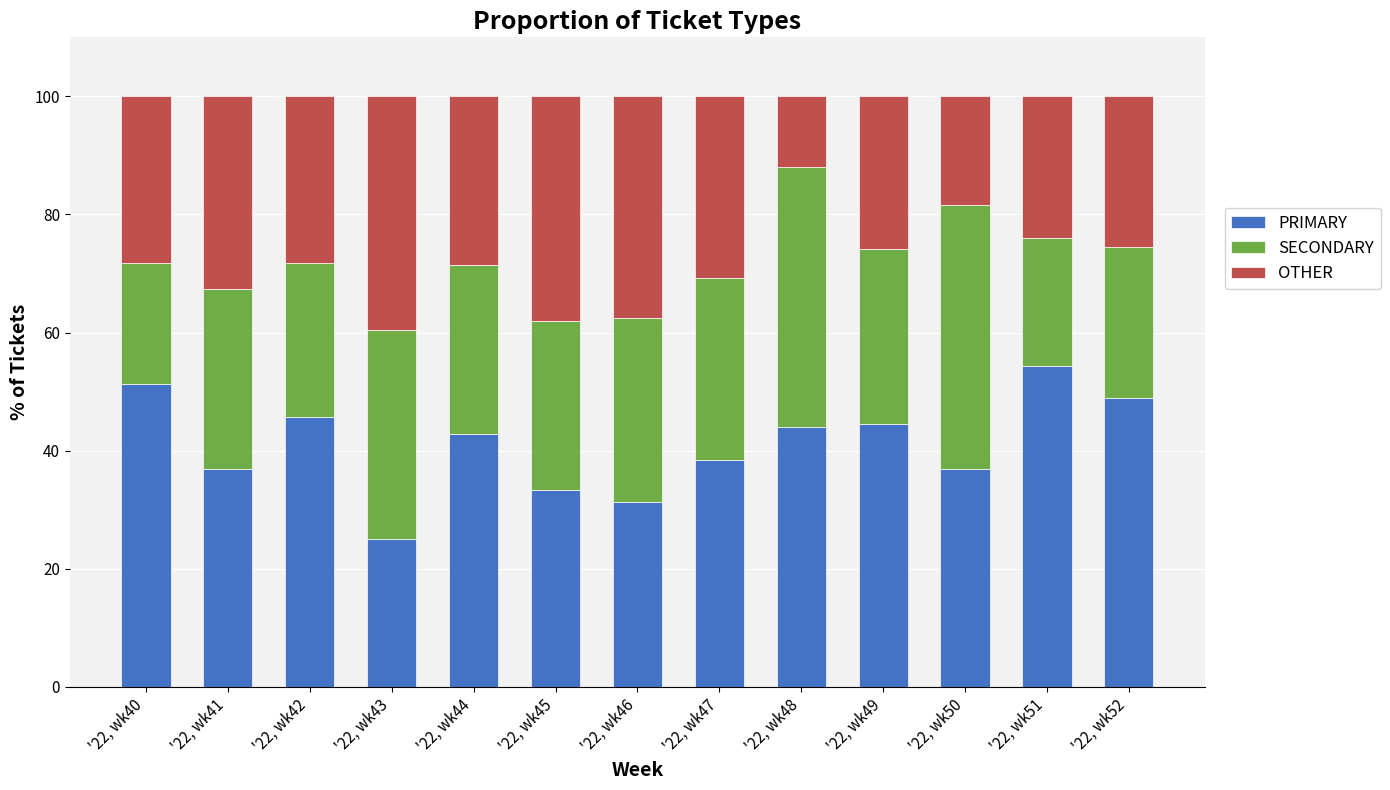

Rank the categories by PRIMARY value from highest to lowest.

'22, wk51, '22, wk40, '22, wk52, '22, wk42, '22, wk49, '22, wk48, '22, wk44, '22, wk47, '22, wk41, '22, wk50, '22, wk45, '22, wk46, '22, wk43